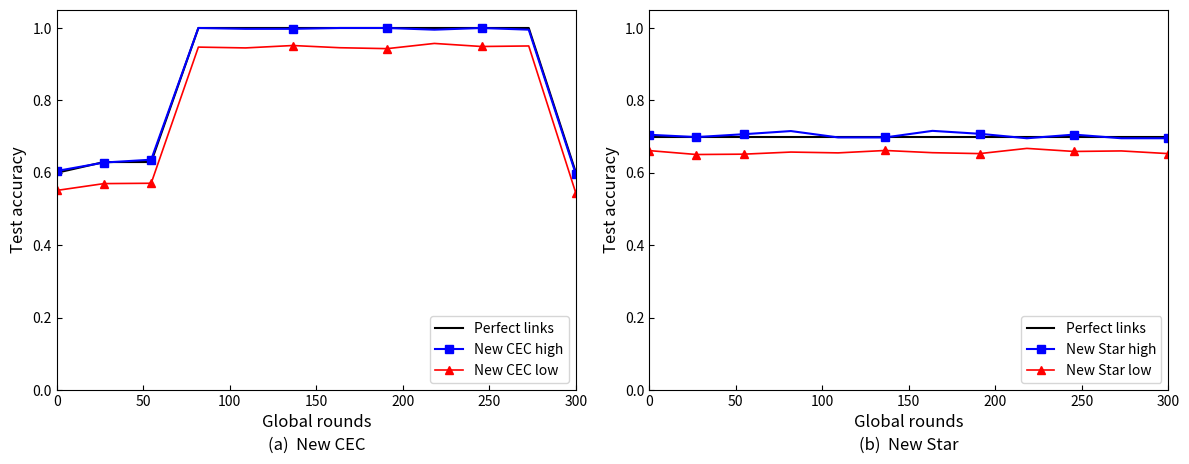

Does the chart have visible grid lines?

No